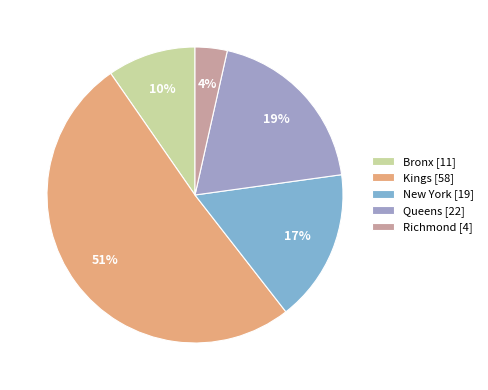

Is the sum of Richmond and Bronx greater than half?

No